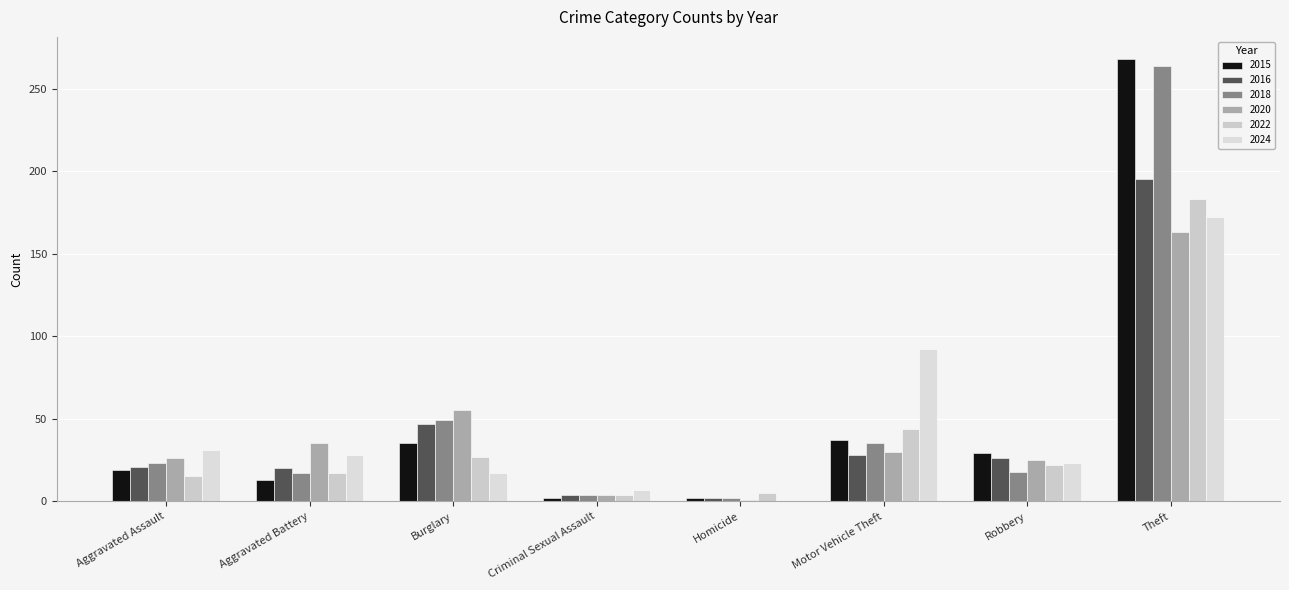

Reading left to right, transcribe all the data shown in this chart.

2015: 19	13	35	2	2	37	29	268
2016: 21	20	47	4	2	28	26	195
2018: 23	17	49	4	2	35	18	264
2020: 26	35	55	4	1	30	25	163
2022: 15	17	27	4	5	44	22	183
2024: 31	28	17	7	0	92	23	172